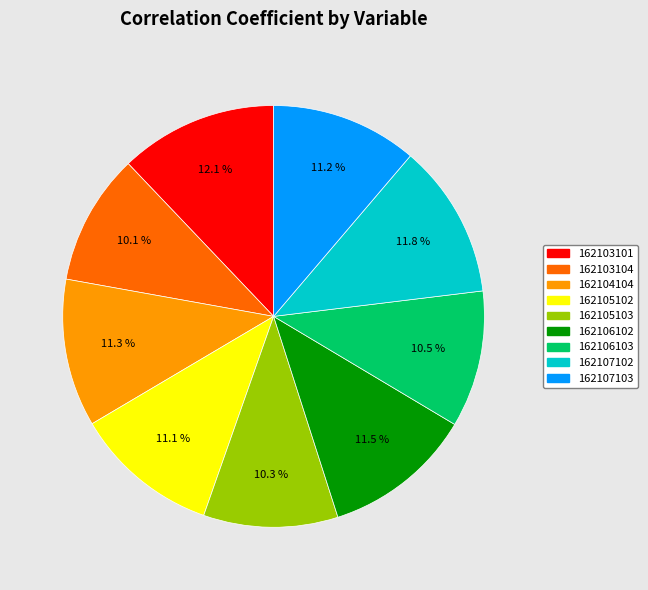

Is the sum of 162107102 and 162105102 greater than half?

No